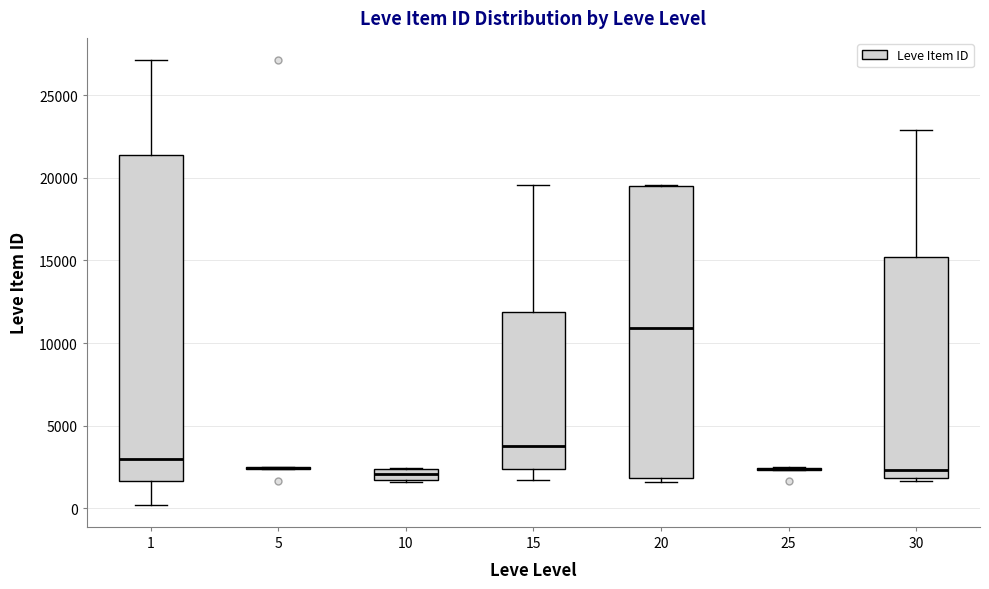

Where does the median line of the box at x = 15 sit on the y-axis? The values are not printed on the chart, so give them approximately, as read against the axis.

4000